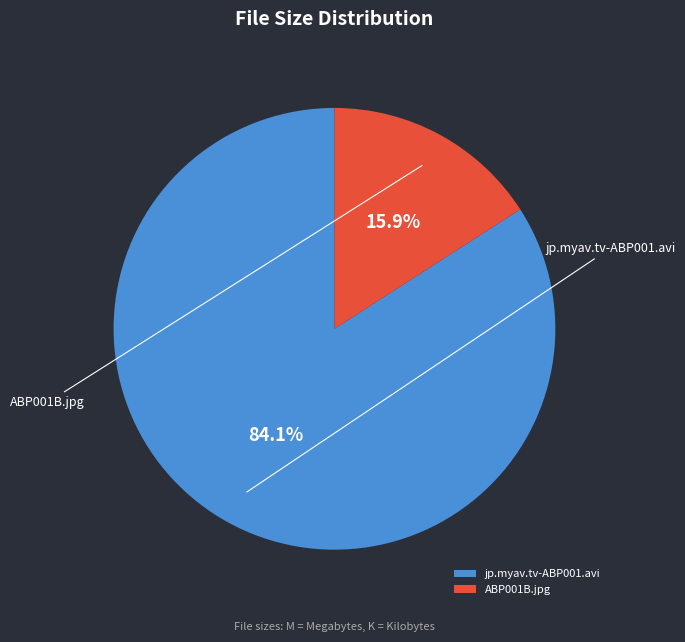

How many slices are in this pie chart?

2